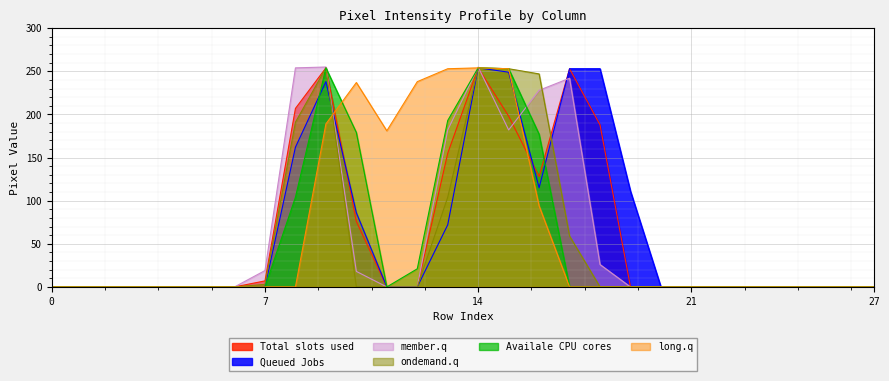

How many distinct data groups are displayed?

6